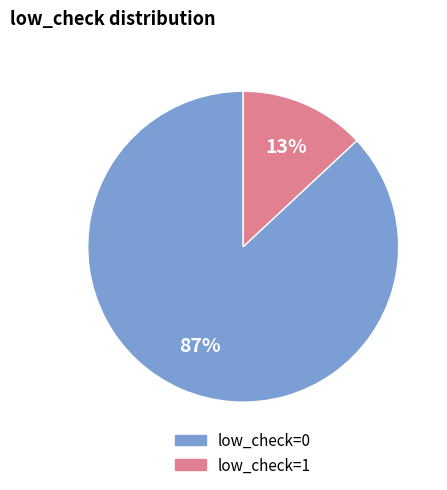

What percentage is the low_check=1 slice, to the nearest percent?

13%